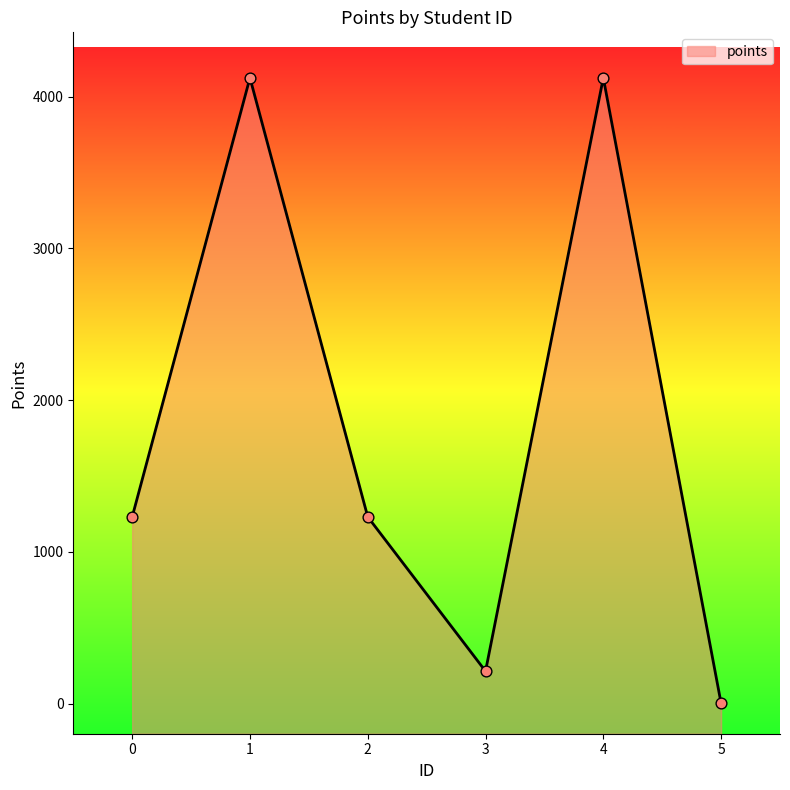

Which has a higher value, 1 or 0?

1